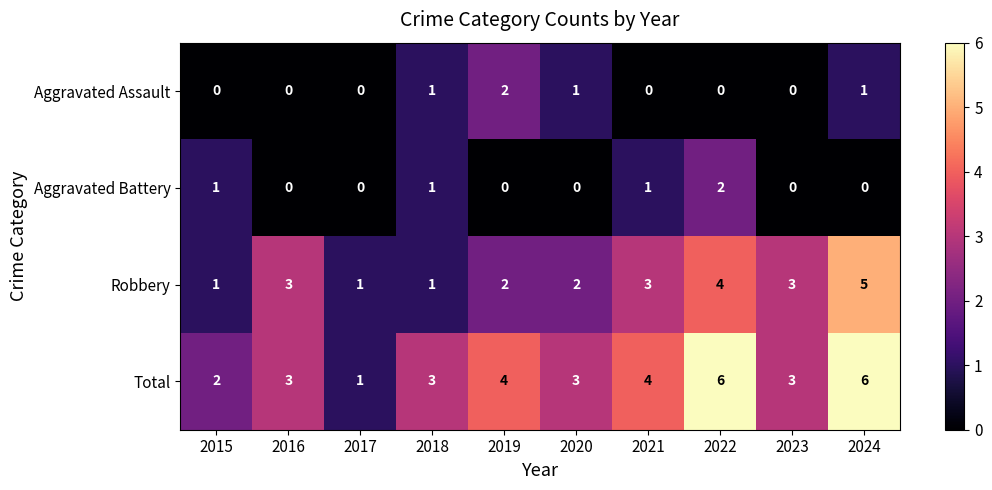

Count the Aggravated Battery values in the range 0 to 1.

9